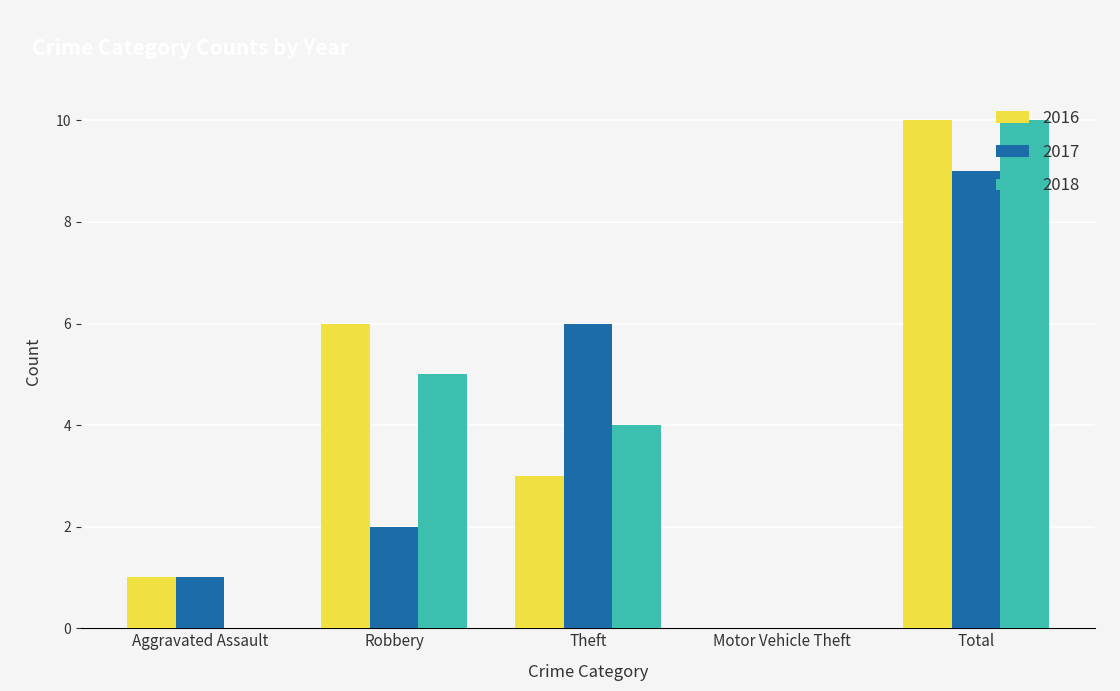

At which category is the sum across all series the highest?

Total